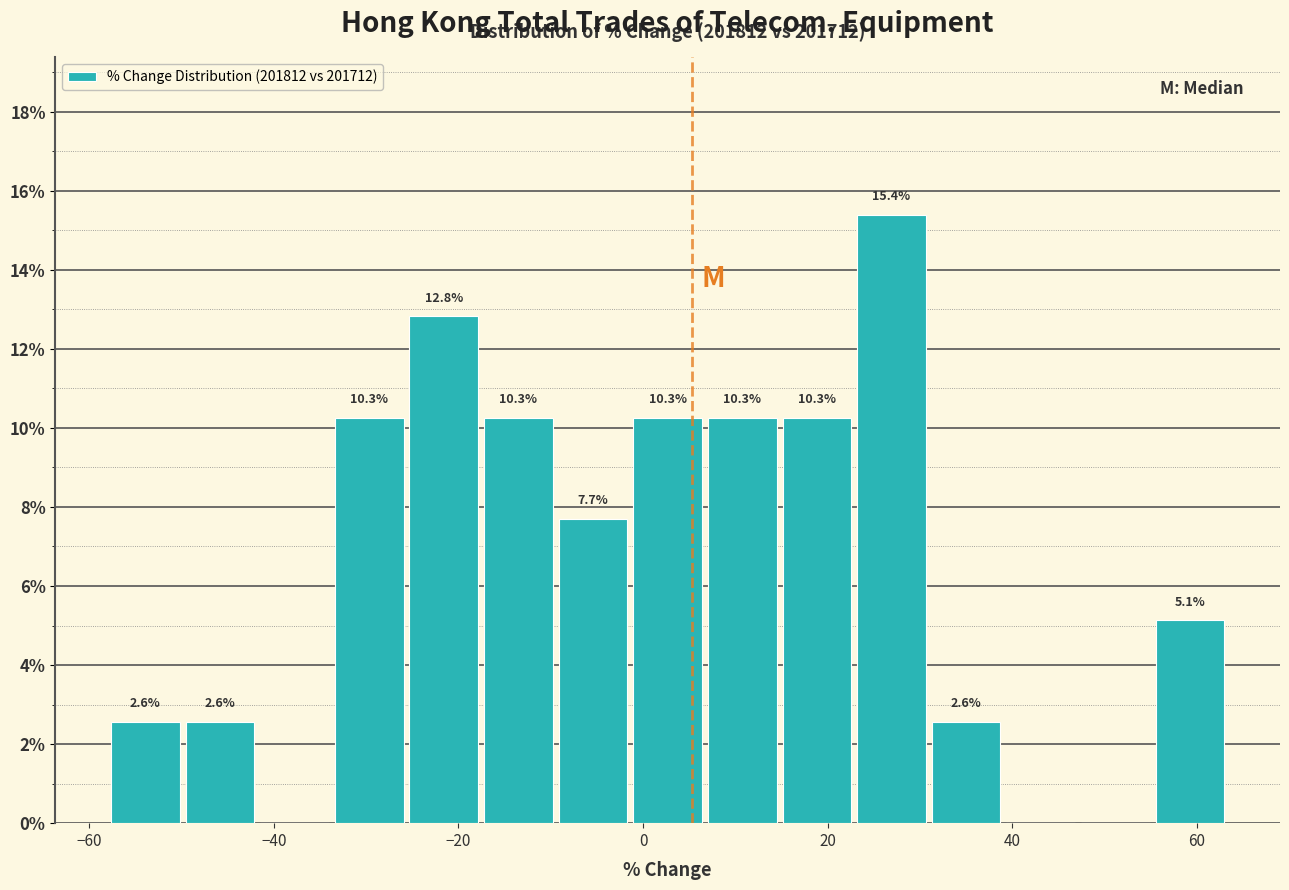

Over which range of the x-axis is the bar tallest?

22 to 30